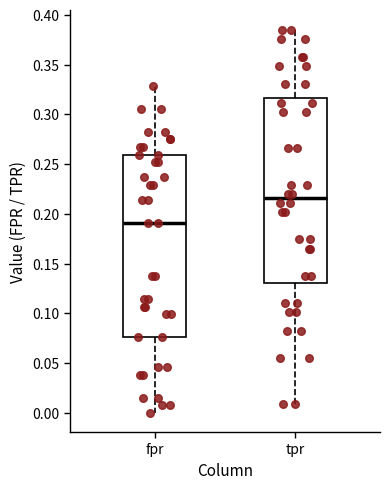

Which box's median line is the lowest?

fpr